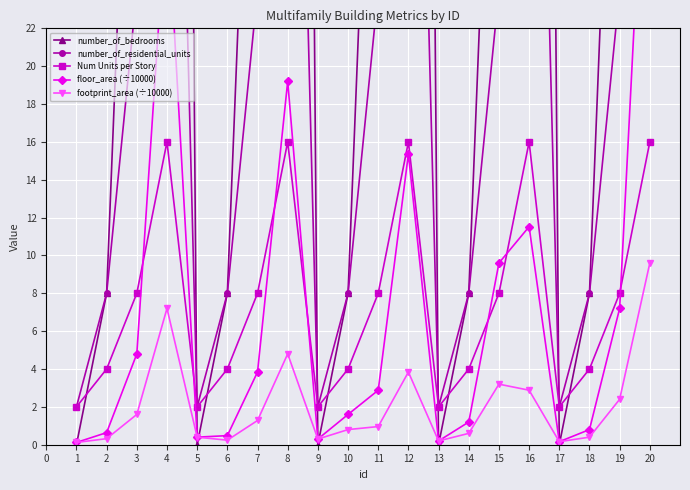

True or false: footprint_area (÷10000) and Num Units per Story intersect in this chart.

False